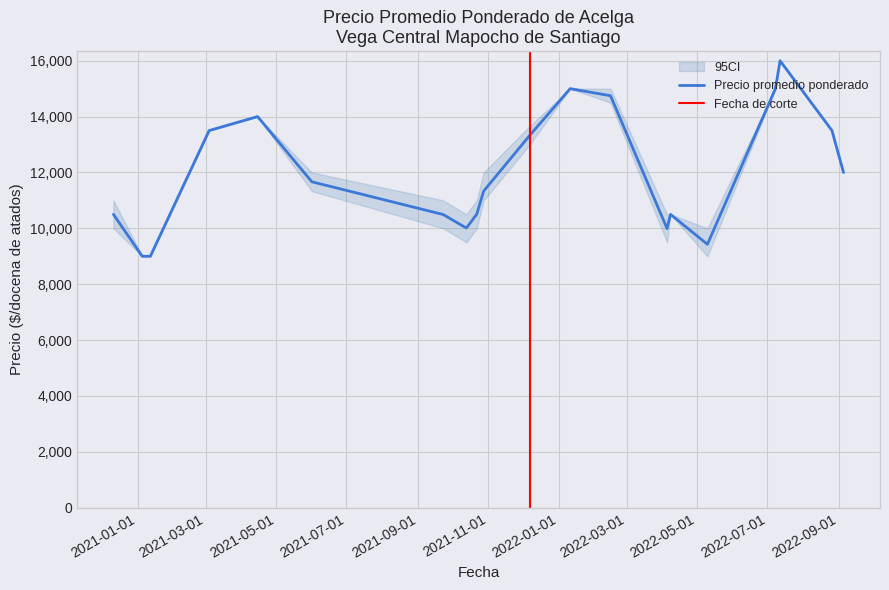

What is the maximum value for Precio promedio ponderado?

16000.0